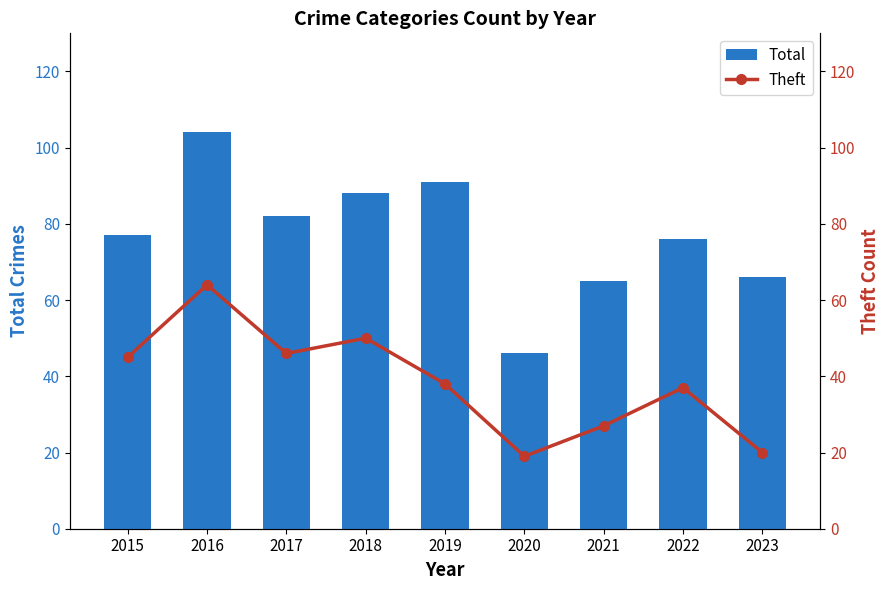

Where is Theft nearest to the value 41?

2019